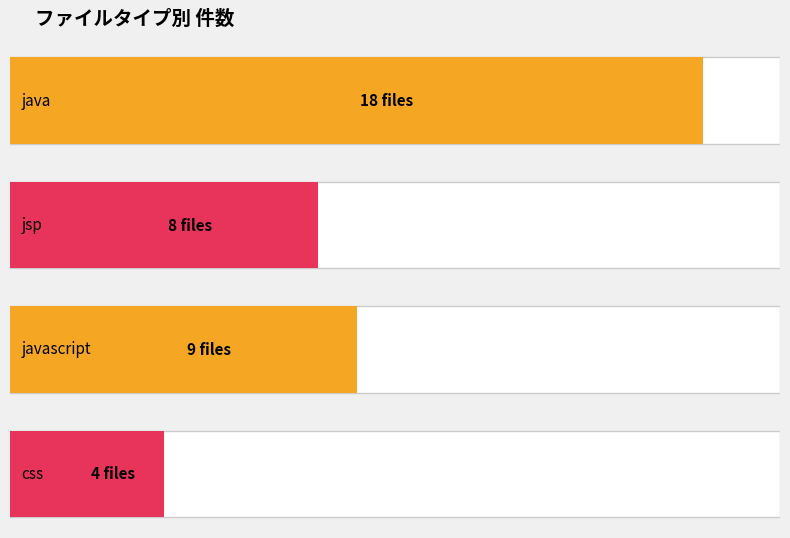

What is the label of the 2nd bar from the right?

javascript